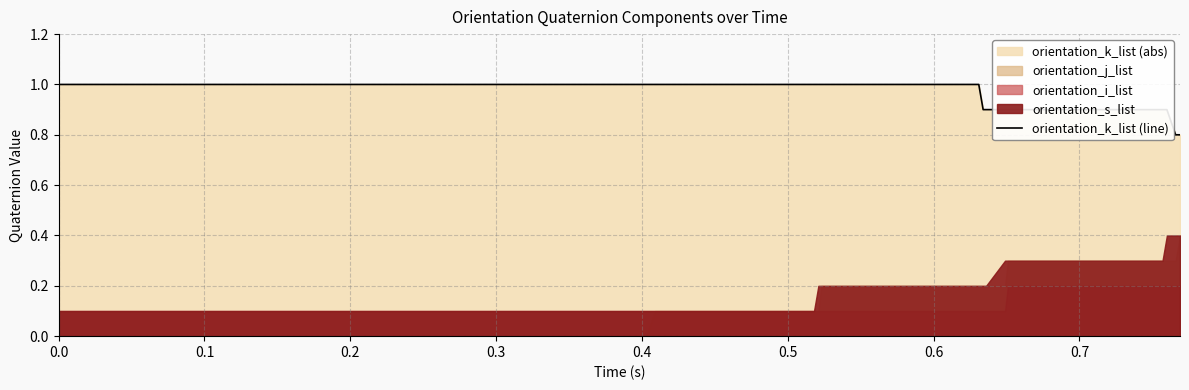

What is the sum of all values?

38.8